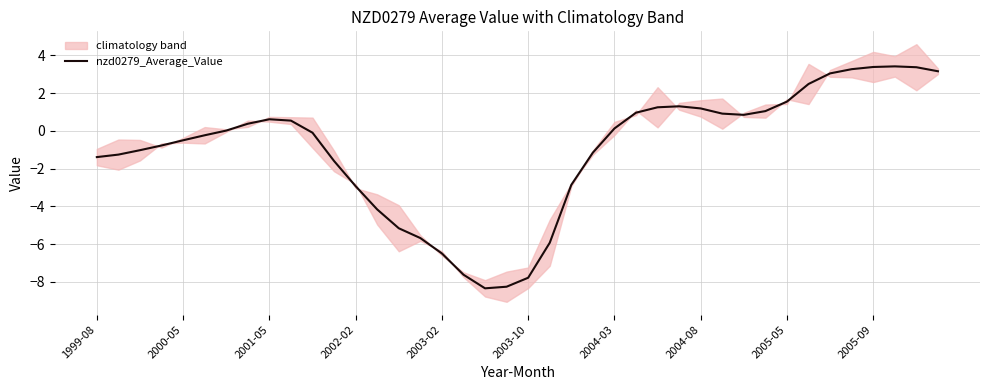

The chart shows a value of -0.1 at 10. True or false?

True